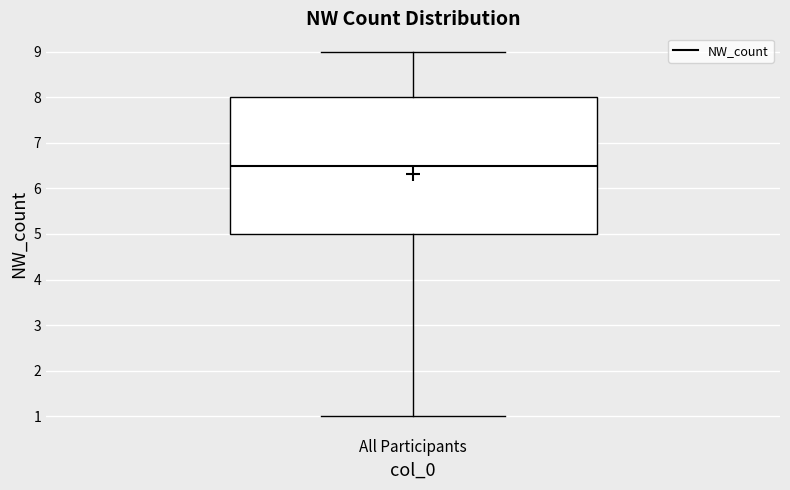

Read this box plot against the y-axis: the position of the median line, the range covered by the box, and the ends of both whiskers. The values are not printed on the chart, so give them approximately, as read against the axis.

median 6.5, box 5.0 to 8.0, whiskers 1.0 to 9.0